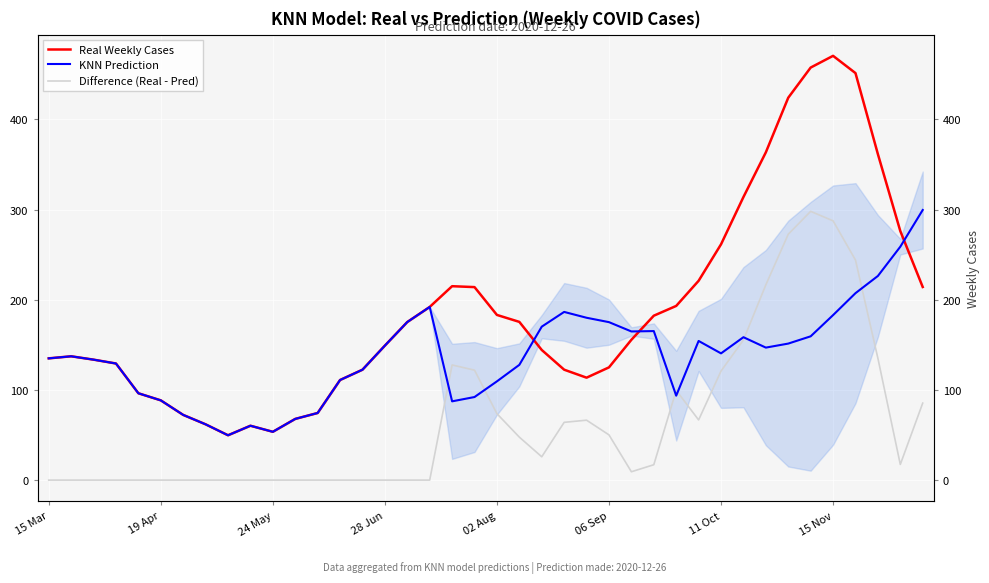

What is the total value across all series at 06 Sep?

350.3